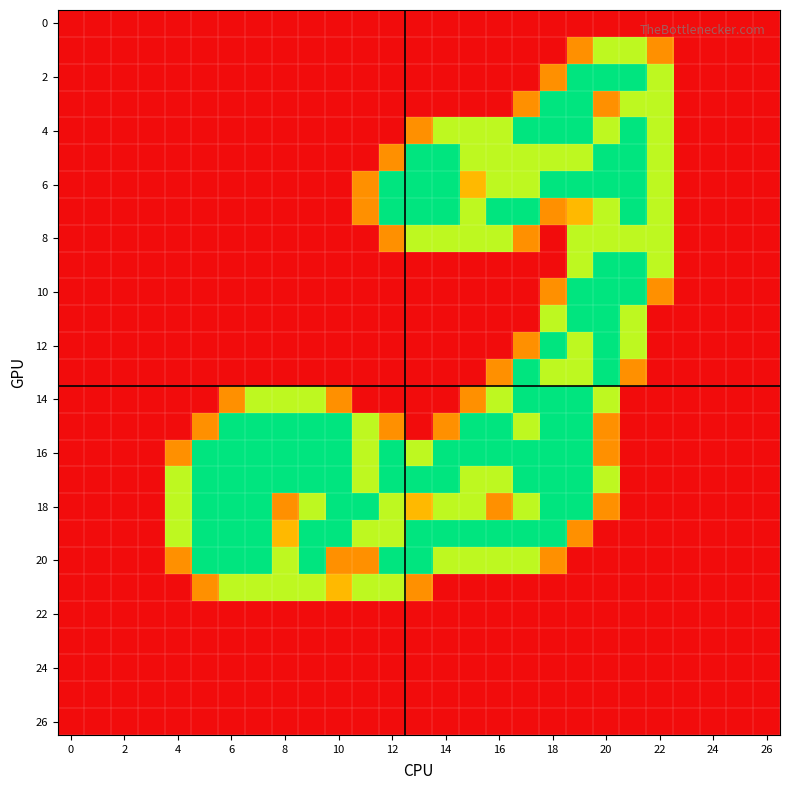

What is the maximum value shown in the chart?

2.0